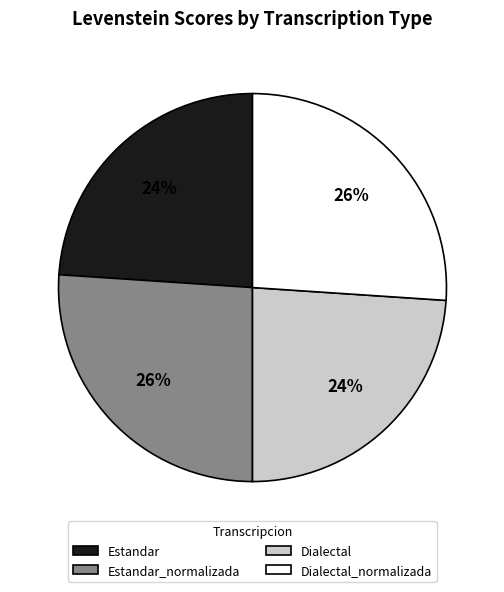

Count the number of slices in the pie.

4